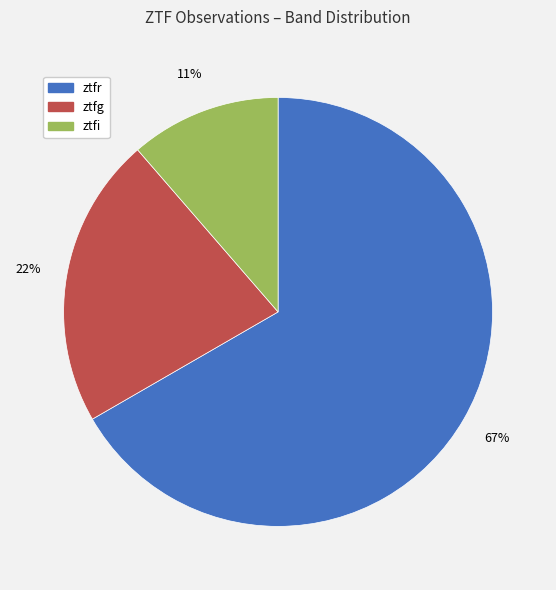

Does ztfr represent more than half of the total?

Yes